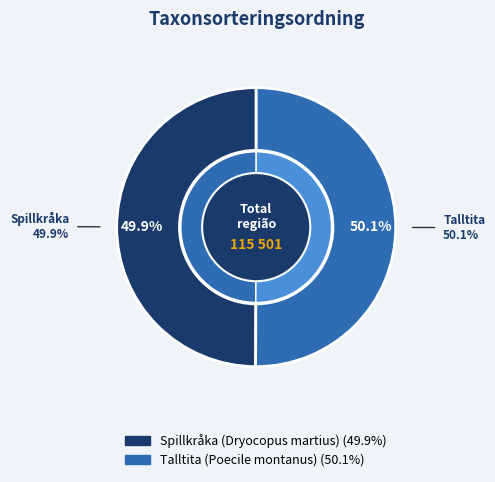

What is the total percentage of Spillkråka (Dryocopus martius) and Talltita (Poecile montanus)?

100.0%